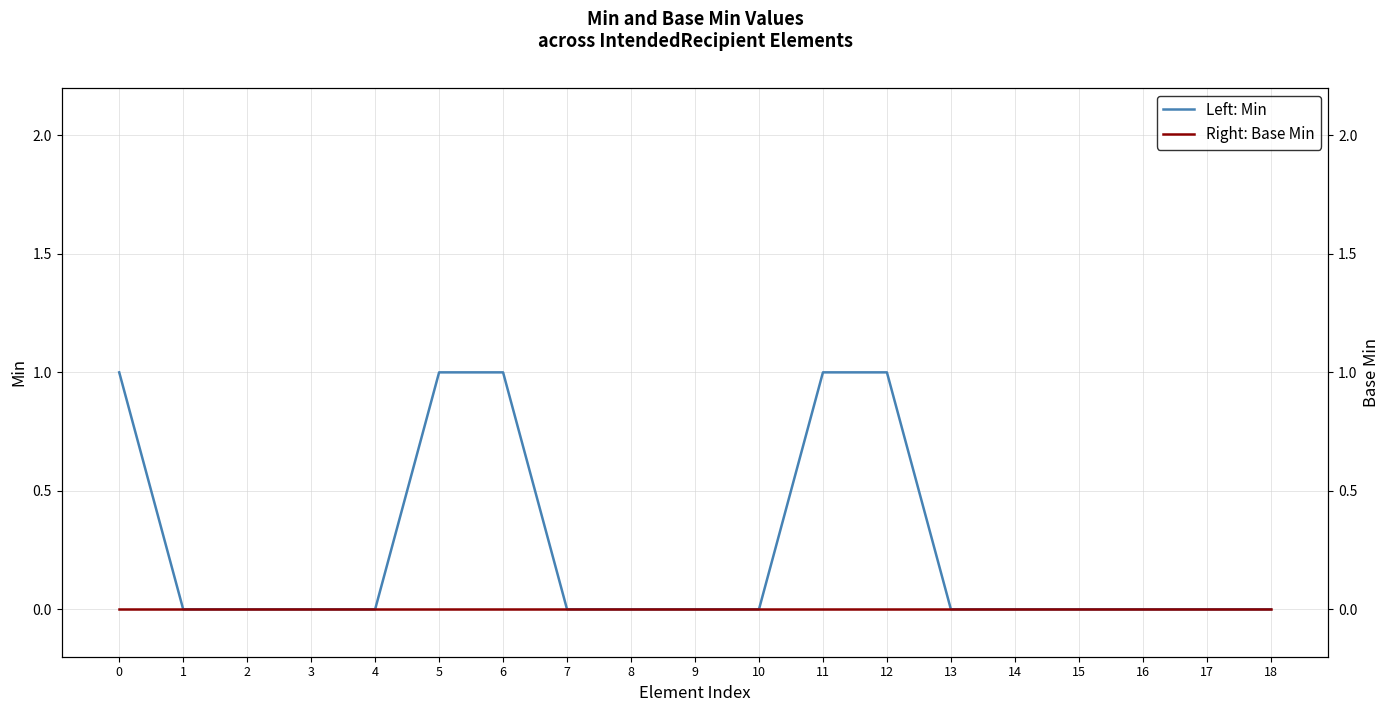

Which series has the largest total across all categories?

Left: Min